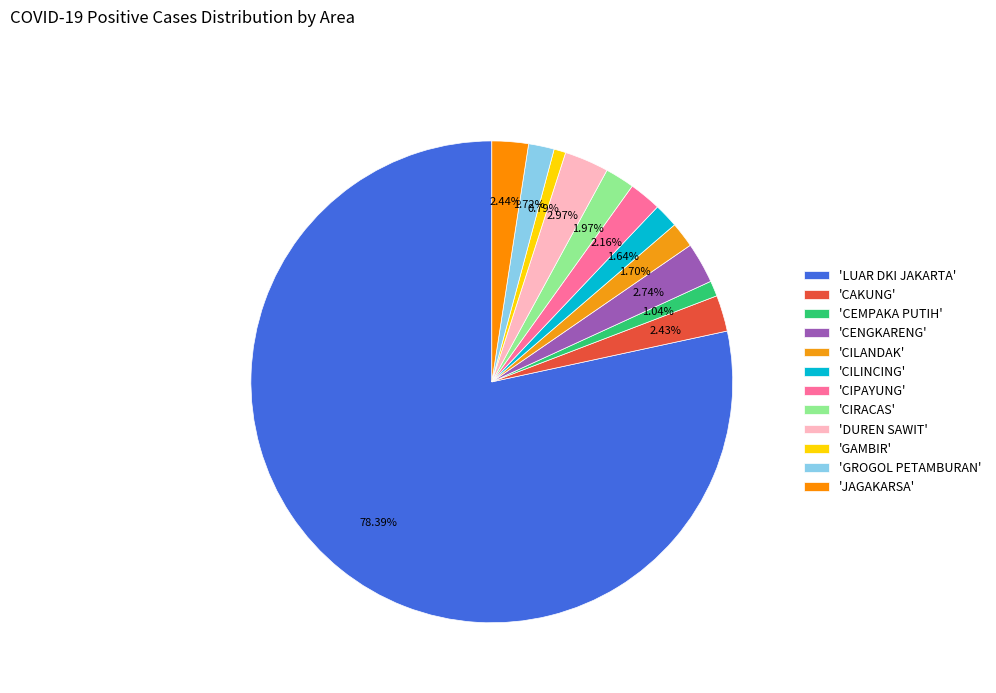

Is there any slice that represents more than half of the pie?

Yes